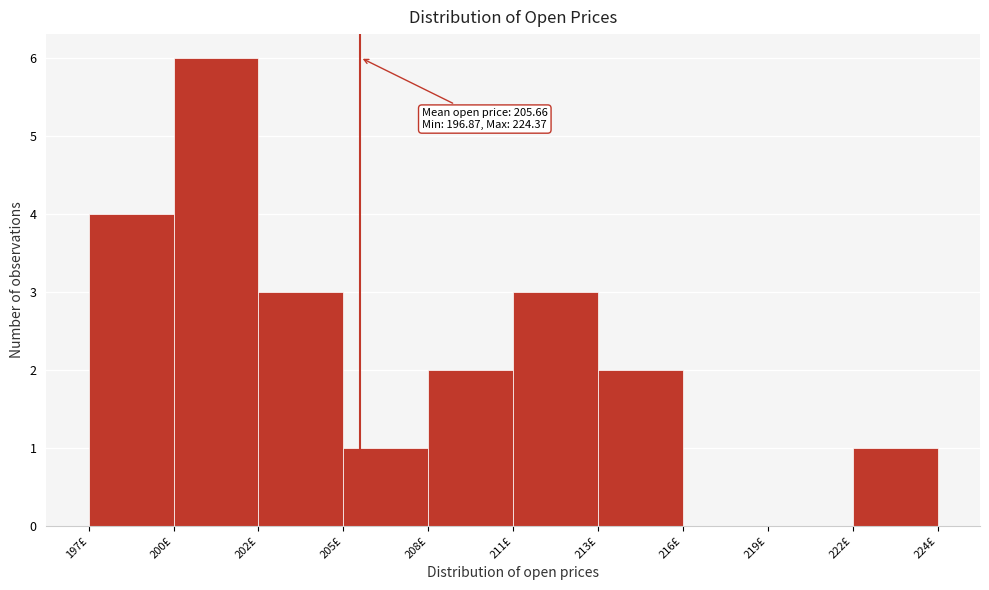

Reading left to right, extract all data points from this chart.

197£=4	200£=6	202£=3	205£=1	208£=2	211£=3	213£=2	216£=0	219£=0	222£=1